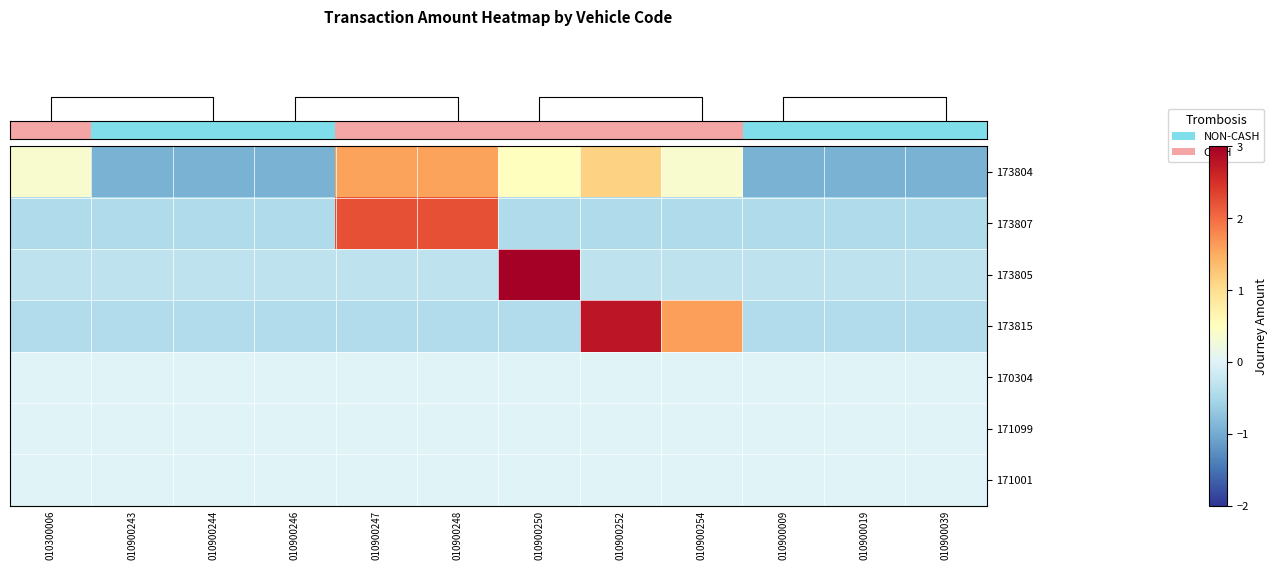

At how many categories does at least one series exceed 2?

4